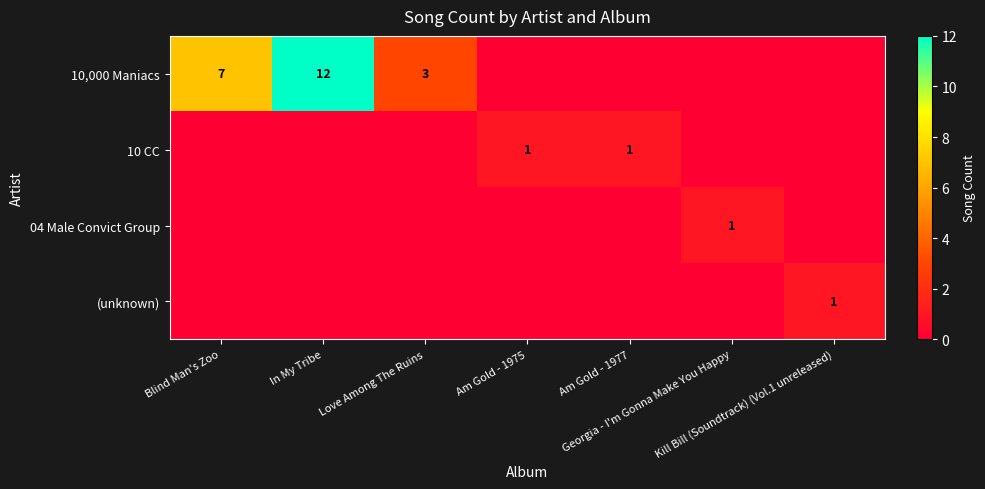

Rank the series at Georgia - I'm Gonna Make You Happy from highest to lowest value.

04 Male Convict Group, 10,000 Maniacs, 10 CC, (unknown)